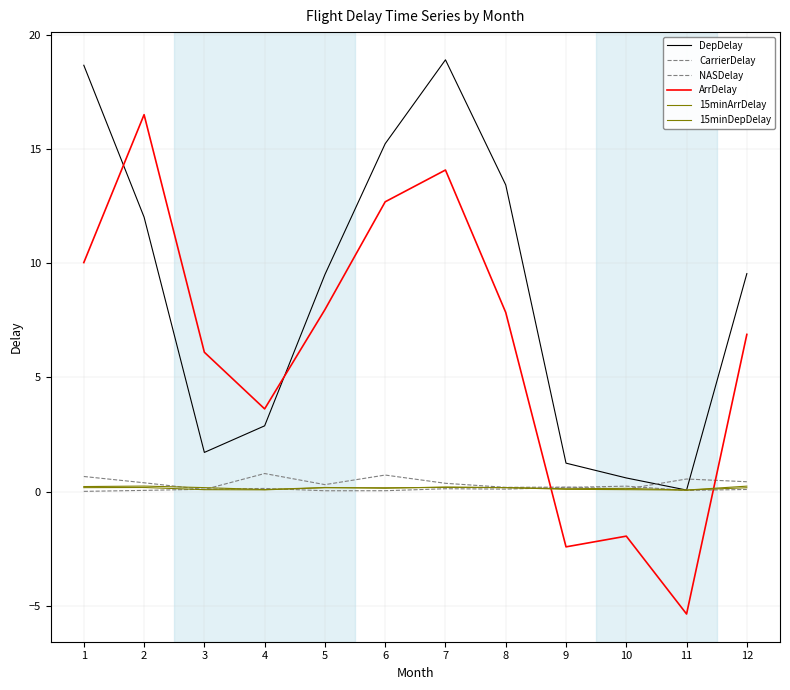

Which series has the largest range (max minus min)?

ArrDelay